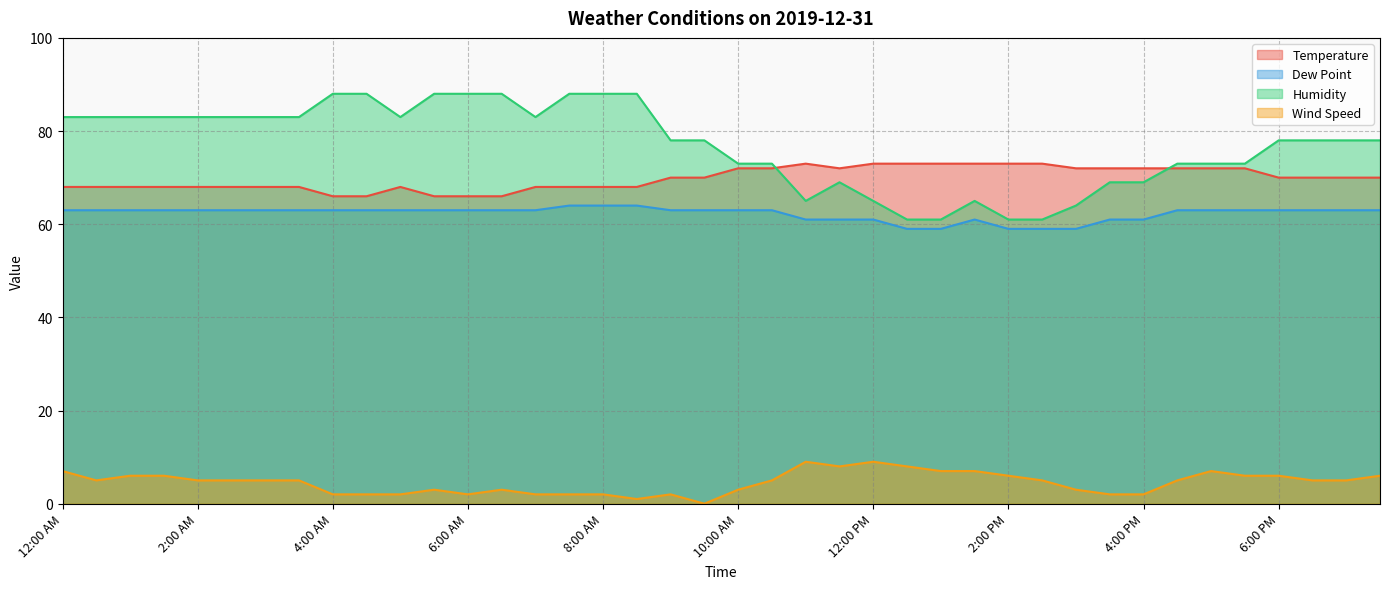

At how many categories does at least one series exceed 10?

40